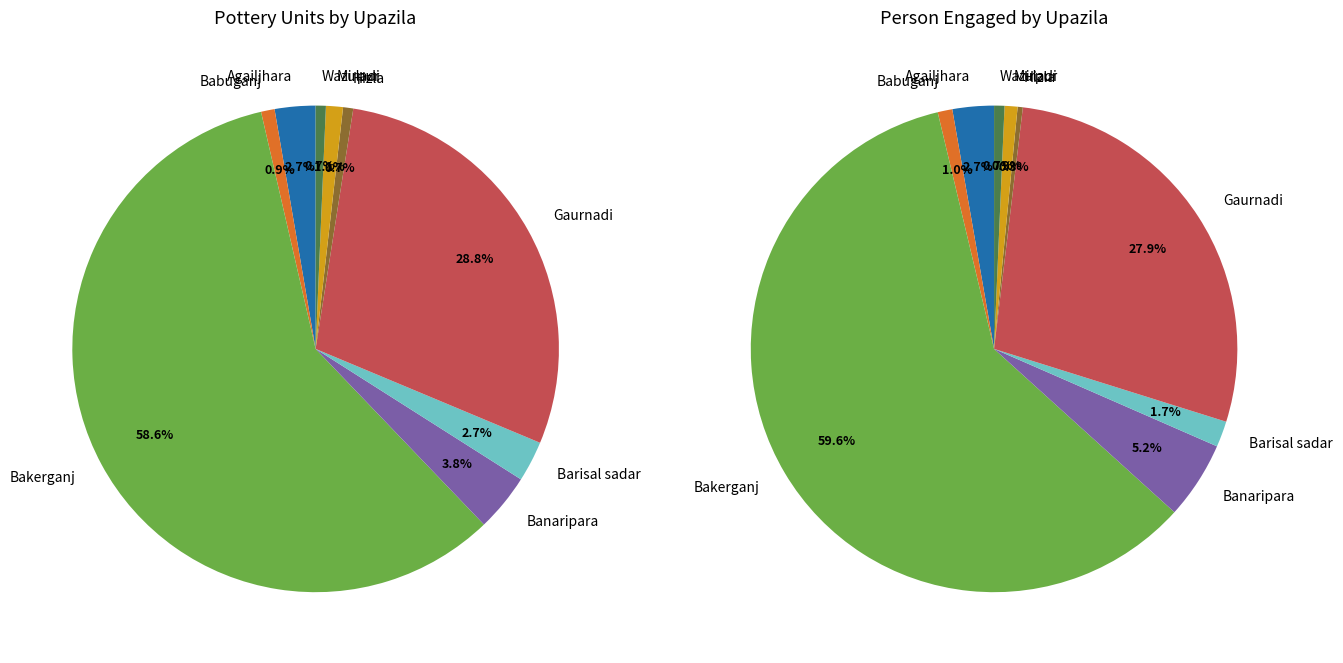

What is the largest slice in the pie chart?

Bakerganj